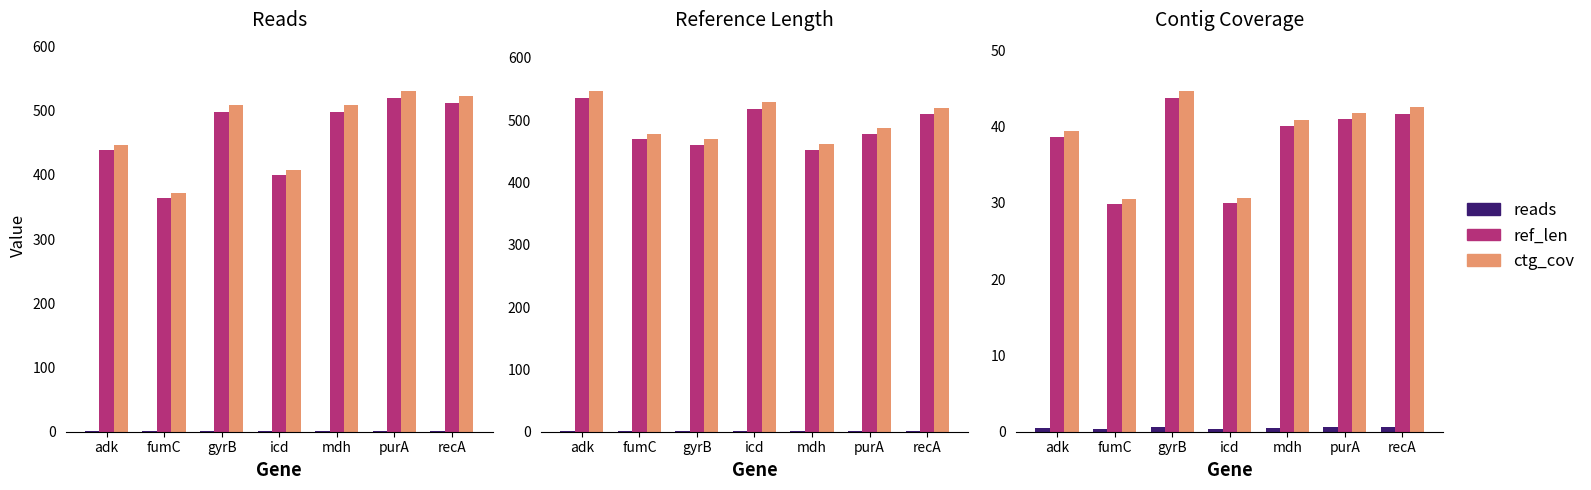

Which series changed the most between gyrB and recA?

ctg_cov